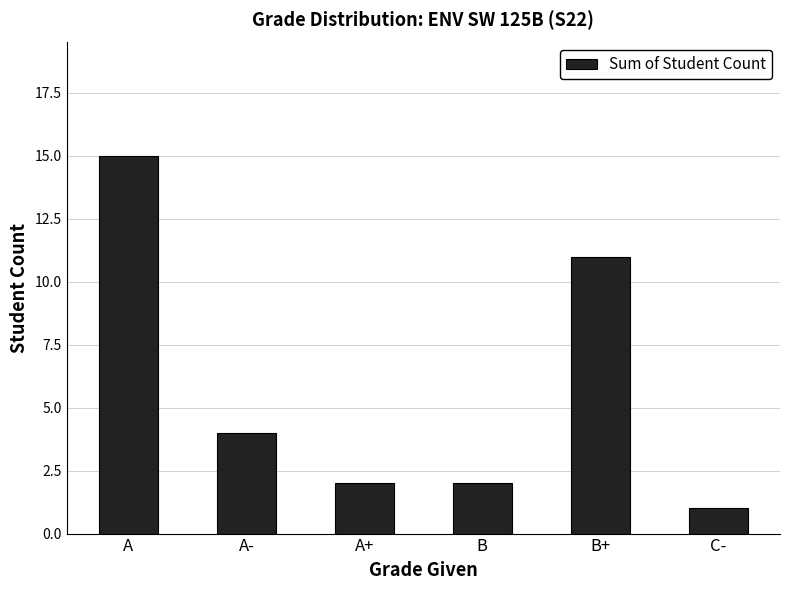

True or false: the data shows 3 at B.

False